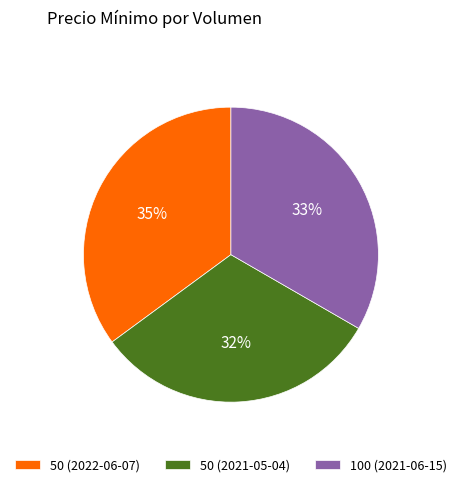

Does 50 (2021-05-04) represent more than half of the total?

No